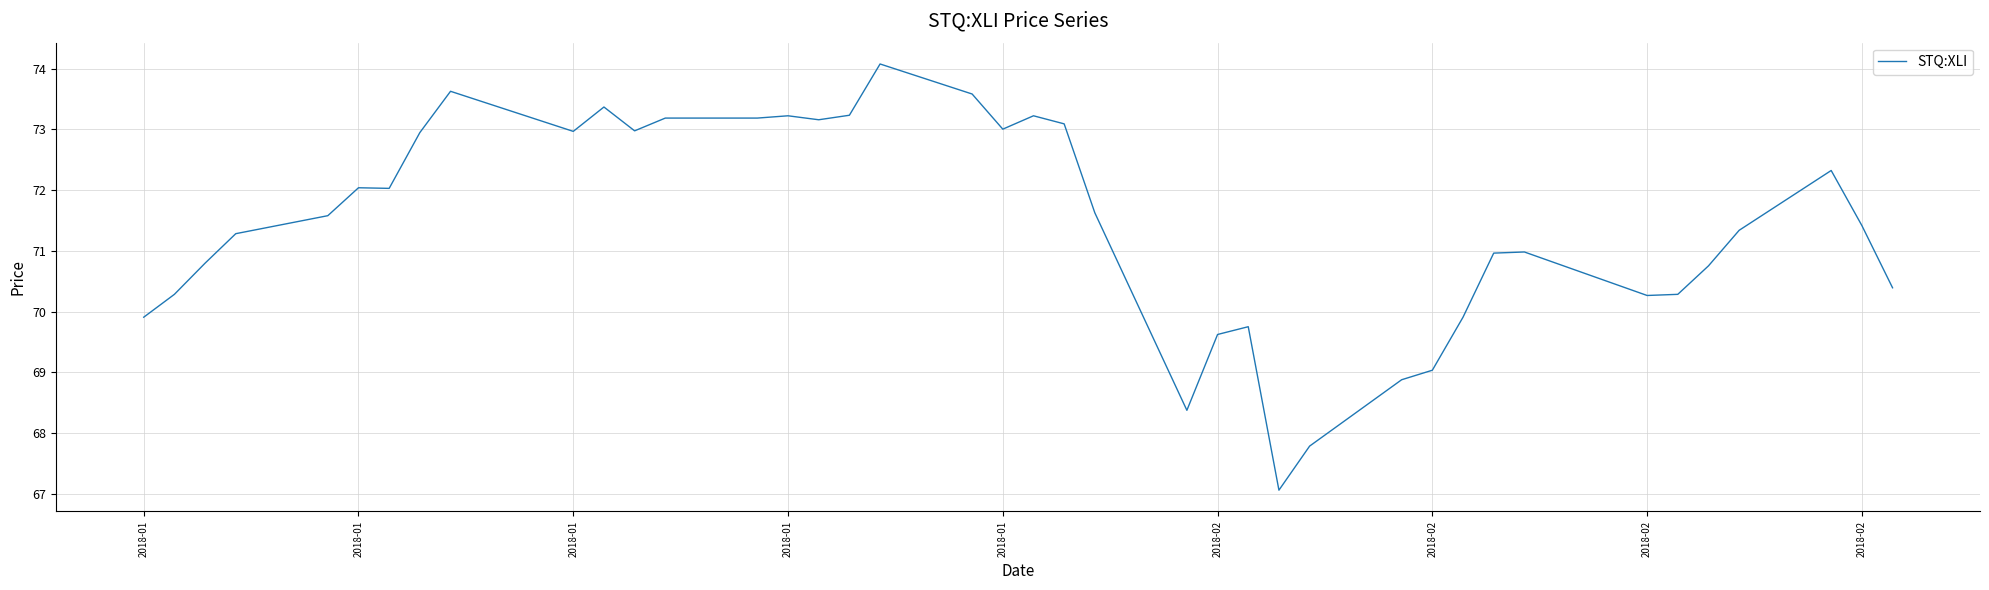

Count the number of data series in this chart.

1